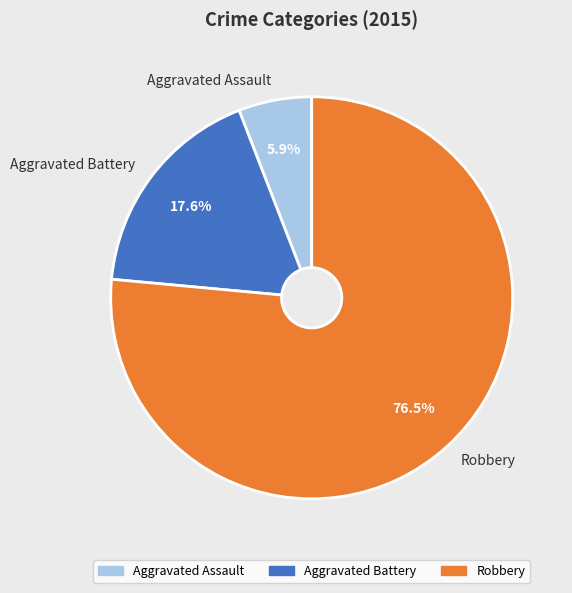

Rank the categories by value from highest to lowest.

Robbery, Aggravated Battery, Aggravated Assault